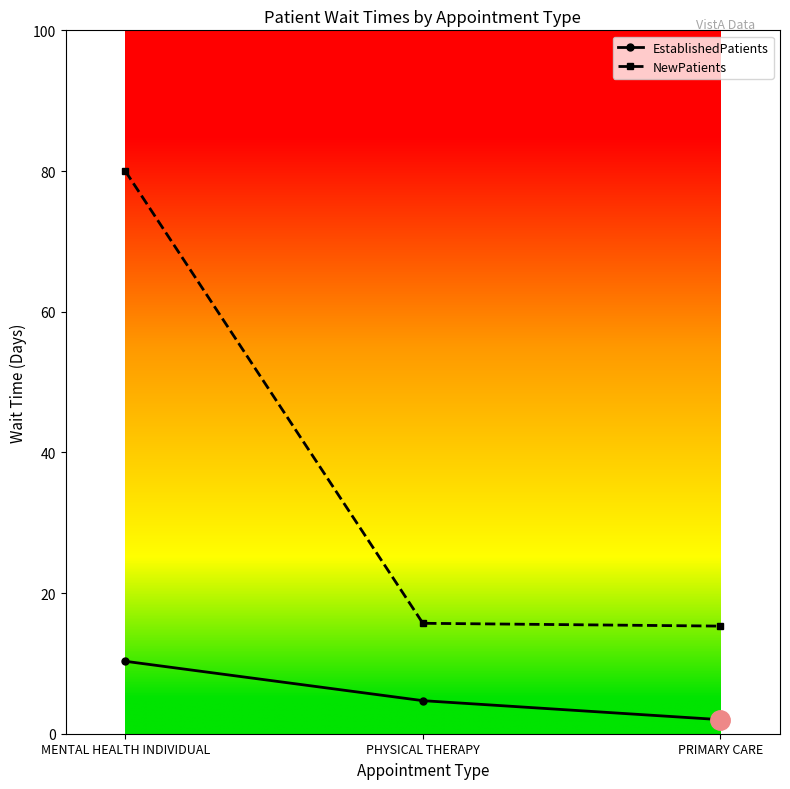

What is the label of the 2nd point from the right?

PHYSICAL THERAPY